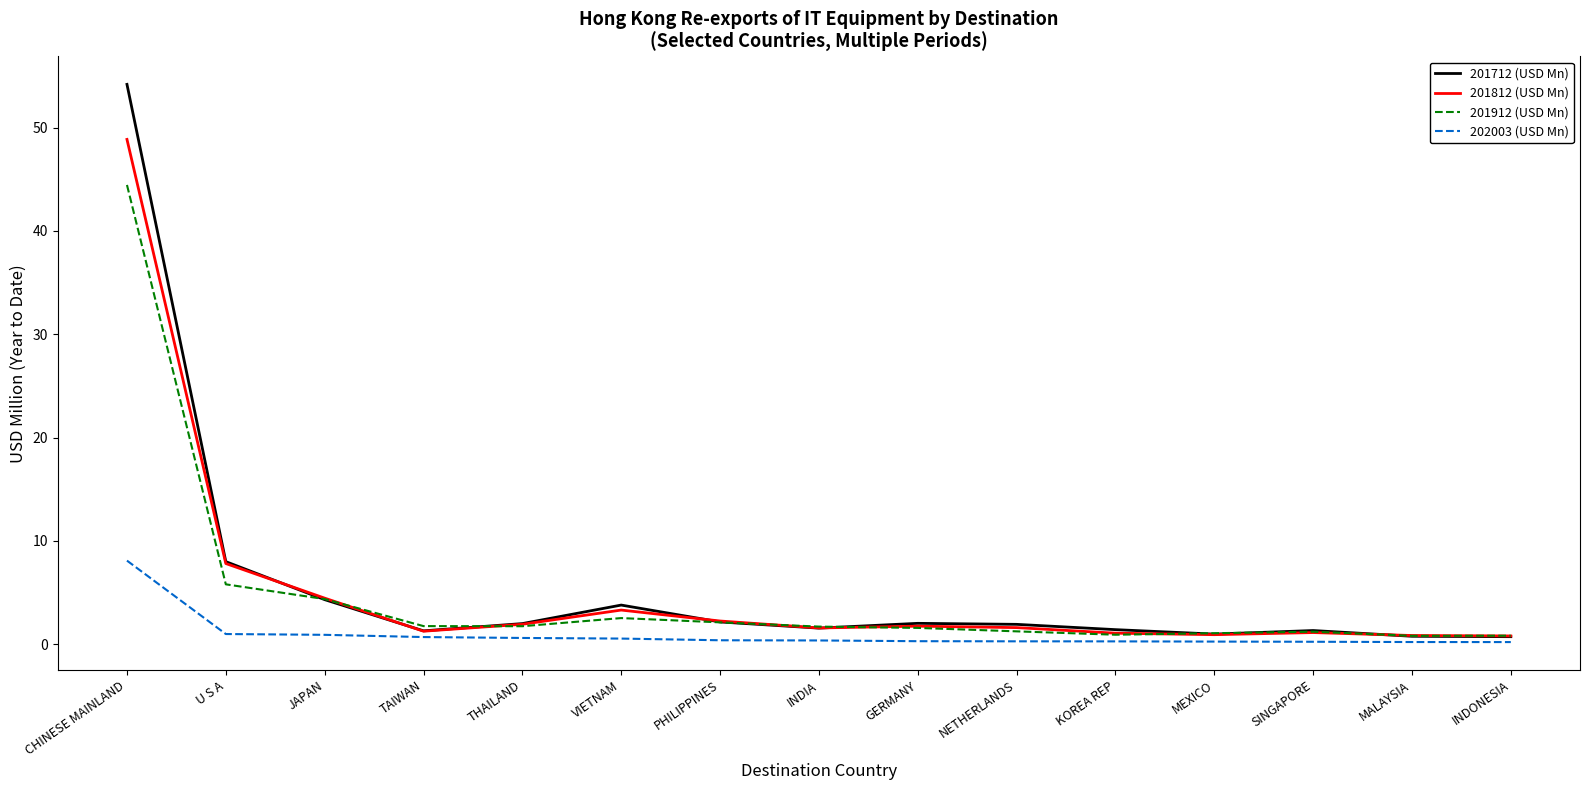

The value of 202003 (USD Mn) at TAIWAN is 0.7. True or false?

True